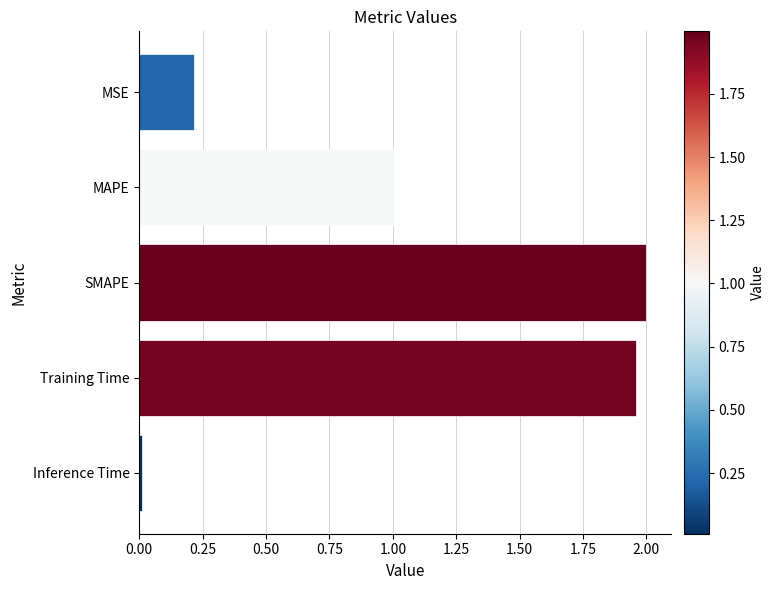

Rank the categories by value from lowest to highest.

Inference Time, MSE, MAPE, Training Time, SMAPE